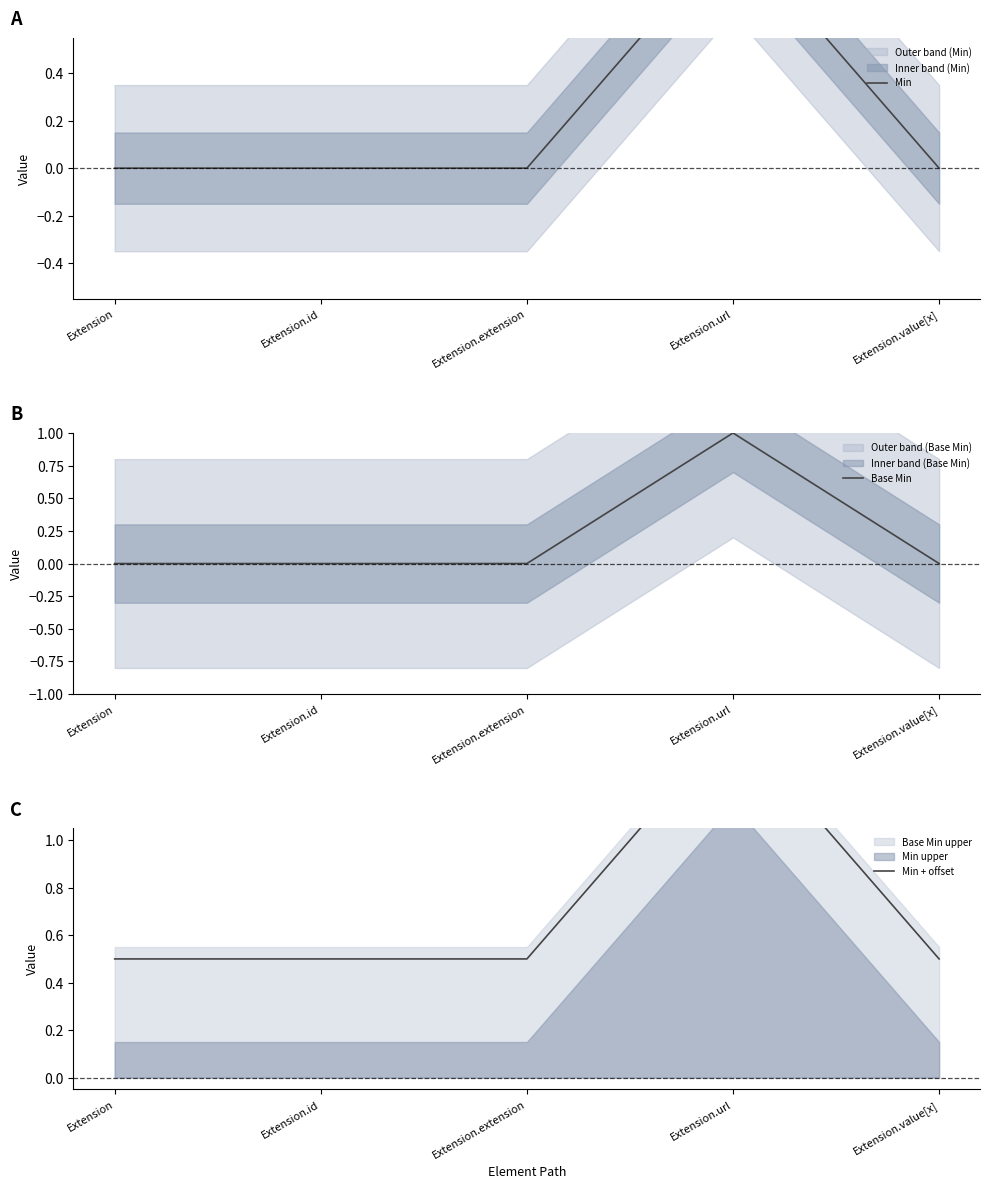

Is it true that Min + offset equals 0.7 at Extension.value[x]?

False